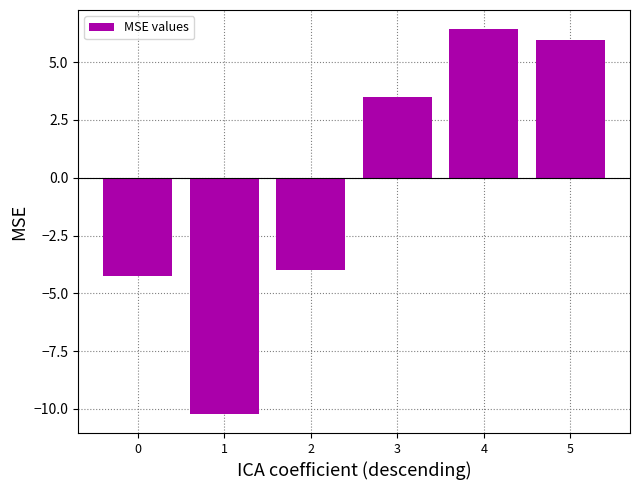

What is the value of the 5th bar from the left?

6.4